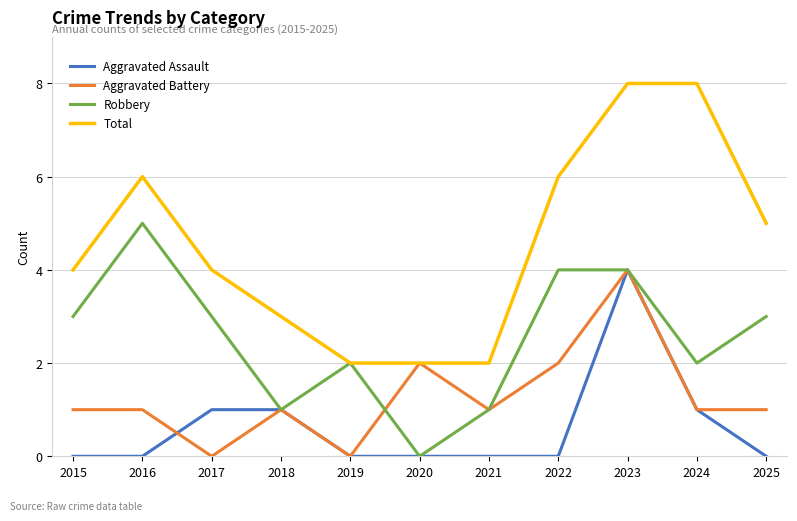

The value of Robbery at 2017 is 5. True or false?

False